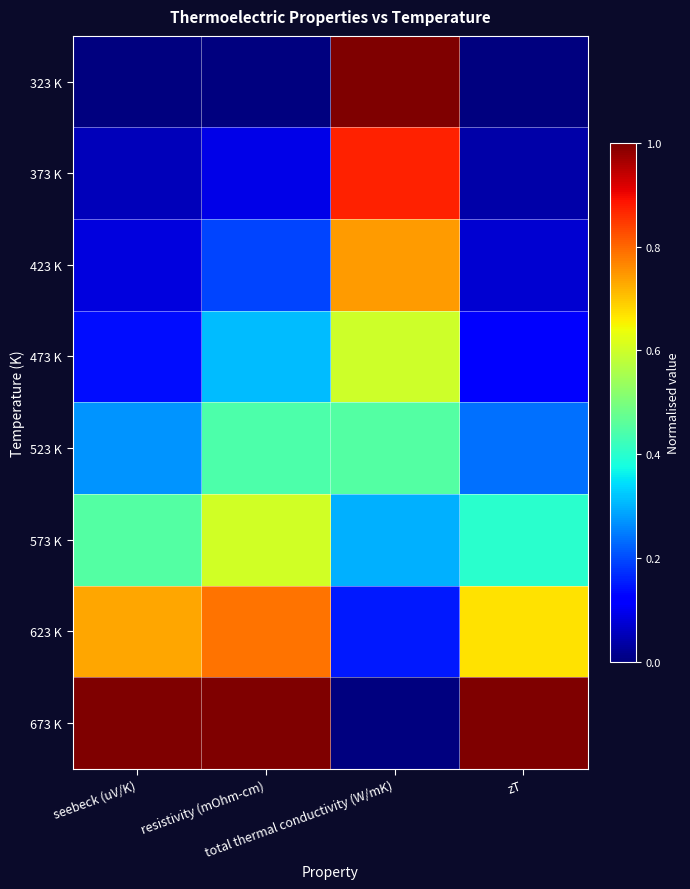

At how many categories does at least one series exceed 0?

4